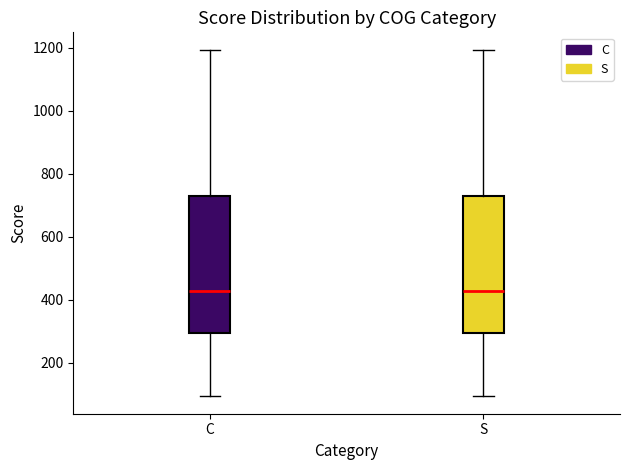

Reading left to right, read every box against the y-axis: the position of its median line, the range the box covers, and the ends of its whiskers. The values are not printed on the chart, so give them approximately, as read against the axis.

C: median 420, box 300 to 720, whiskers 100 to 1200
S: median 420, box 300 to 720, whiskers 100 to 1200